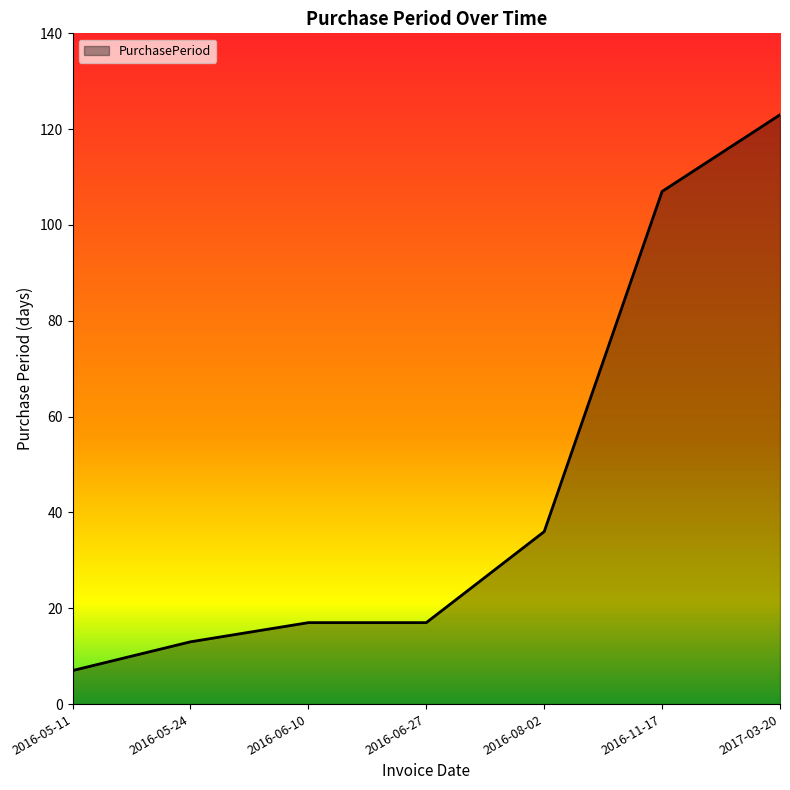

What is the difference between the maximum and minimum values?

116